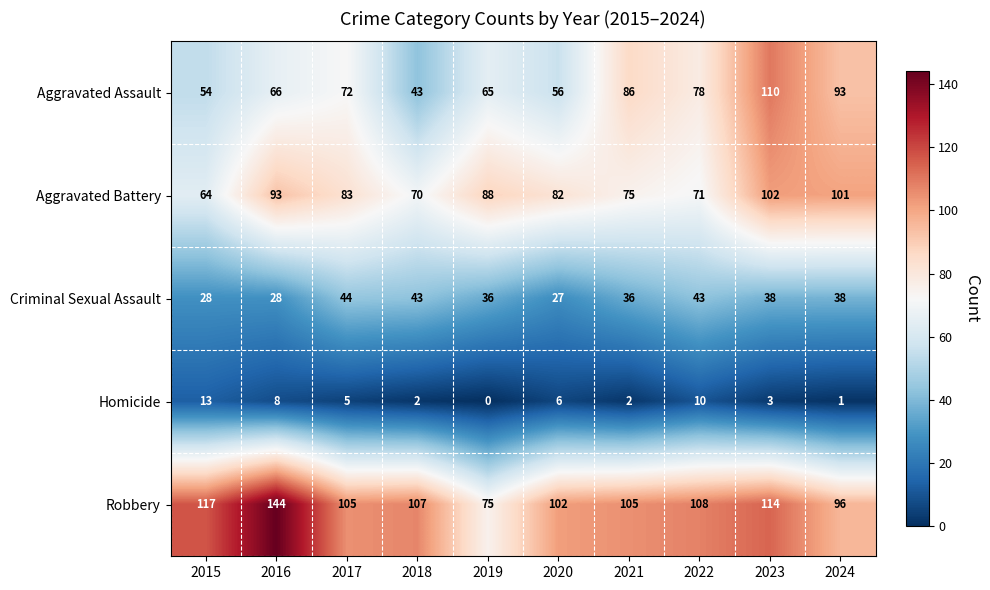

At 2016, list the series in order from smallest to largest.

Homicide, Criminal Sexual Assault, Aggravated Assault, Aggravated Battery, Robbery